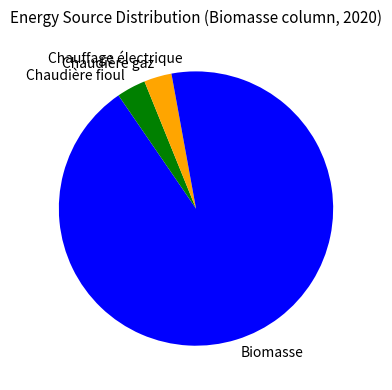

Which slice is the largest?

Biomasse